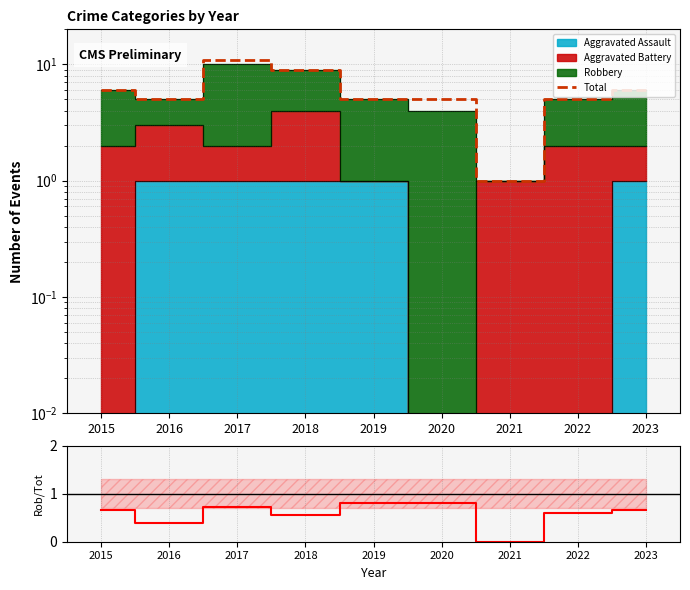

At which label is Total closest to 6?

2015